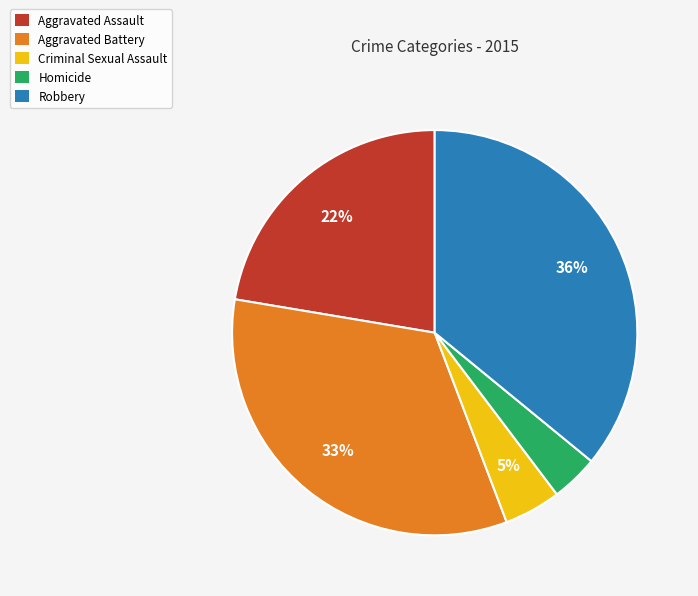

What is the largest slice in the pie chart?

Robbery